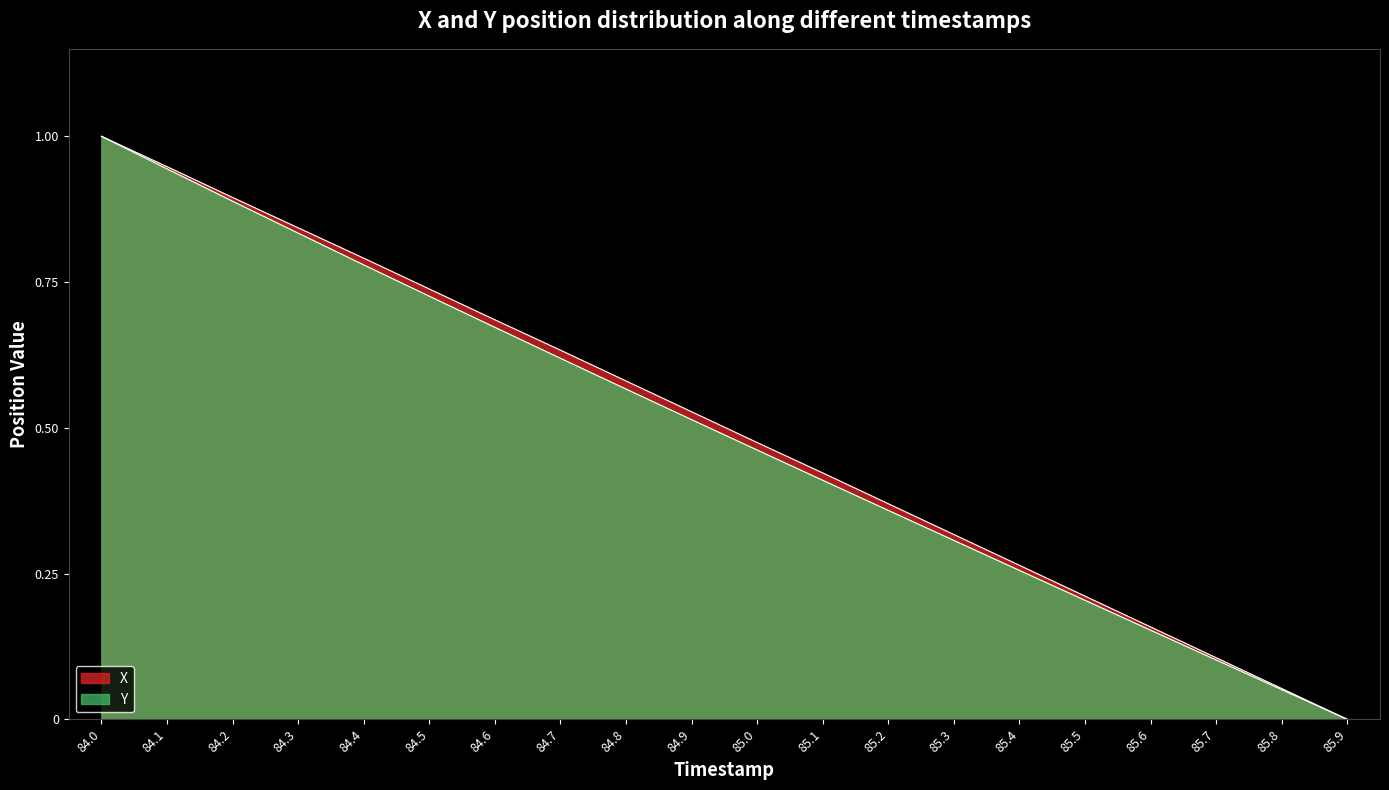

Does the chart have visible grid lines?

No